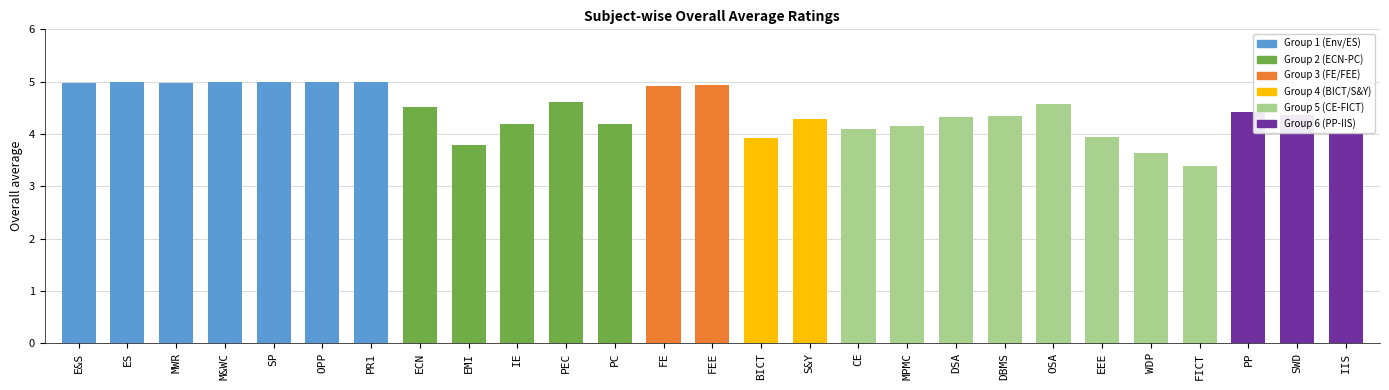

What position from the left is EMI?

9